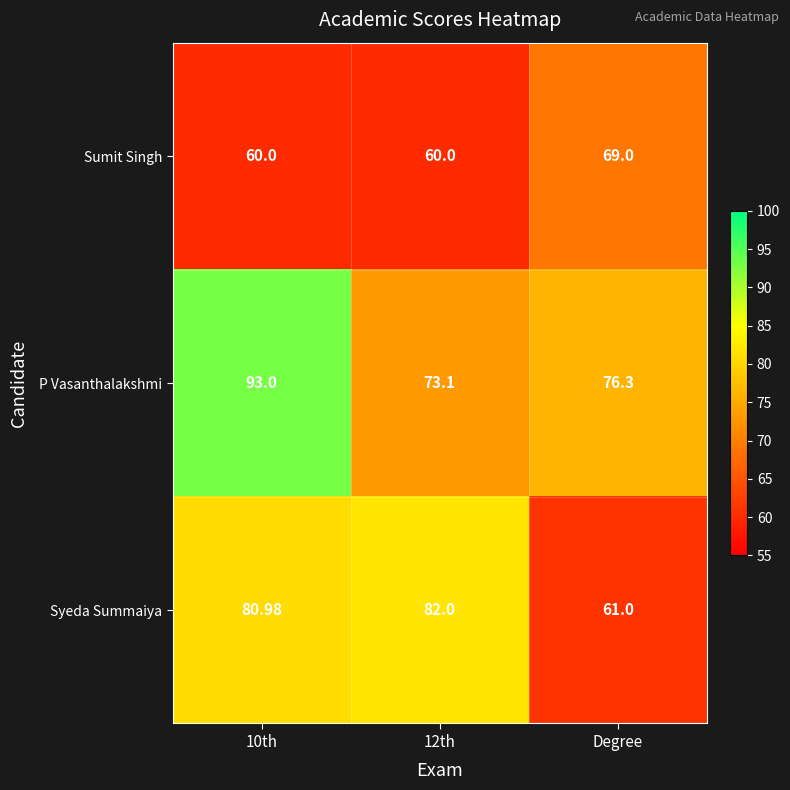

Rank the series at 10th from lowest to highest value.

Sumit Singh, Syeda Summaiya, P Vasanthalakshmi